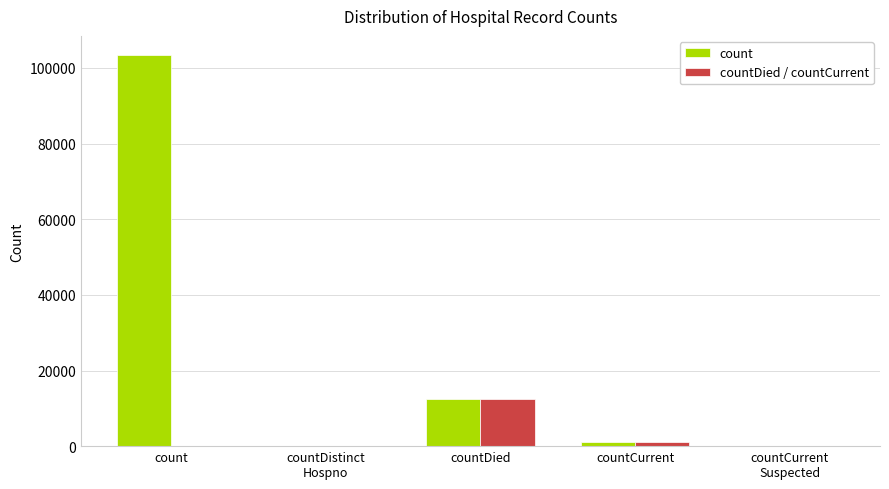

Which series has the largest range (max minus min)?

count